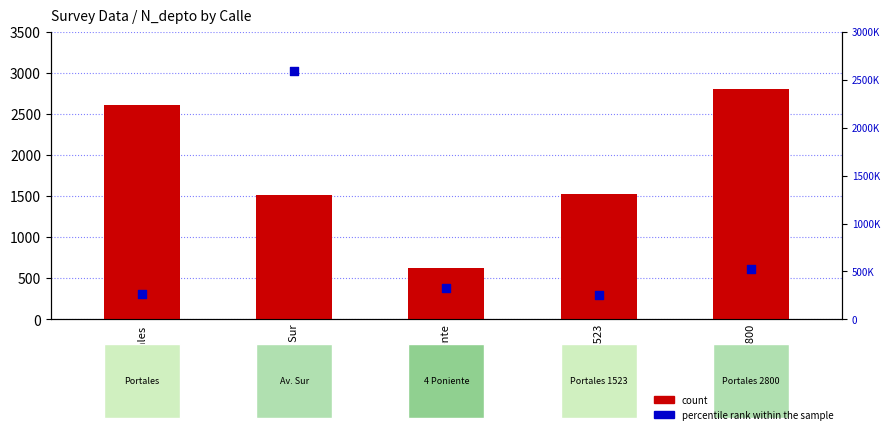

Which series has the largest Y range (max minus min)?

percentile rank within the sample